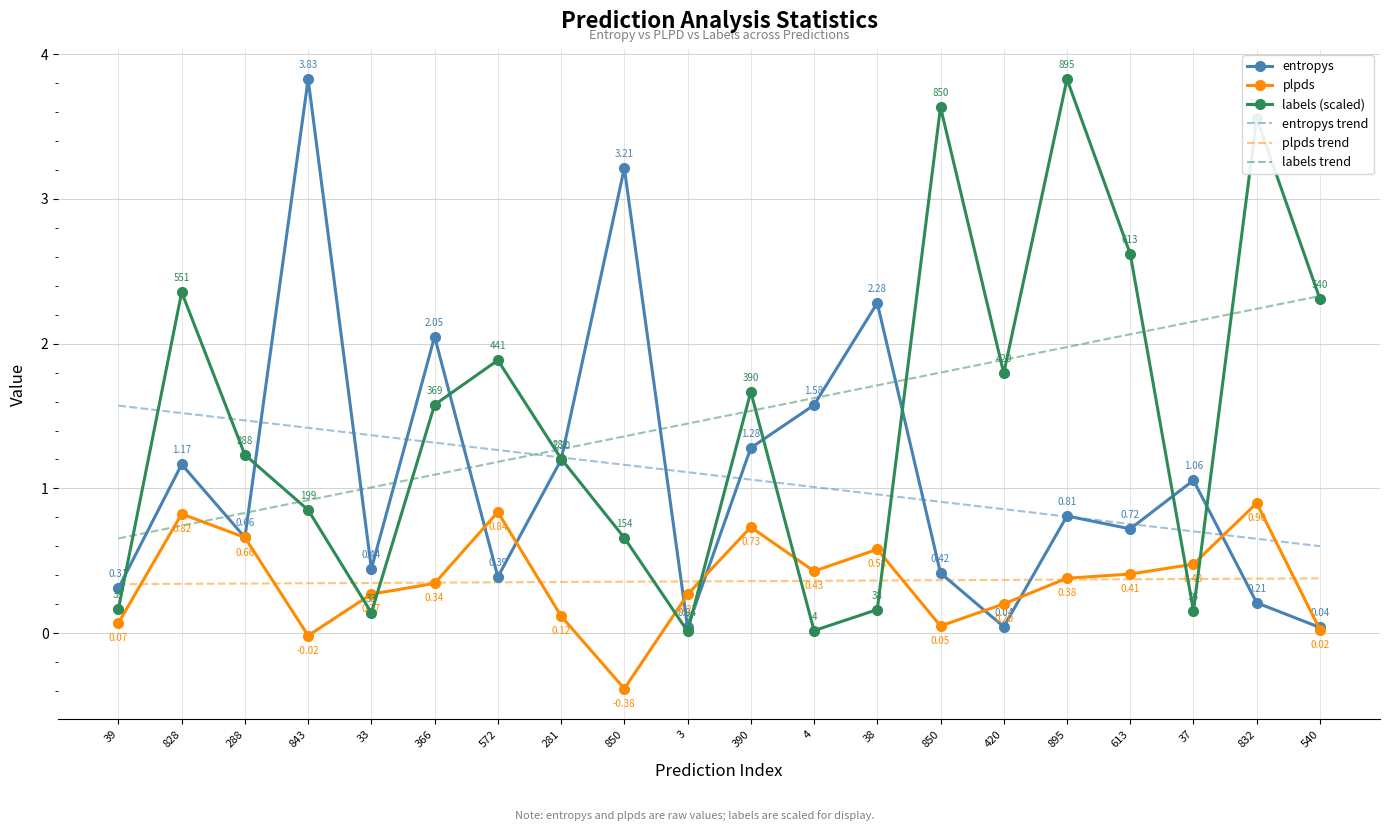

List the series in order of their peak value, lowest first.

plpds trend, plpds, entropys trend, labels trend, entropys, labels (scaled)